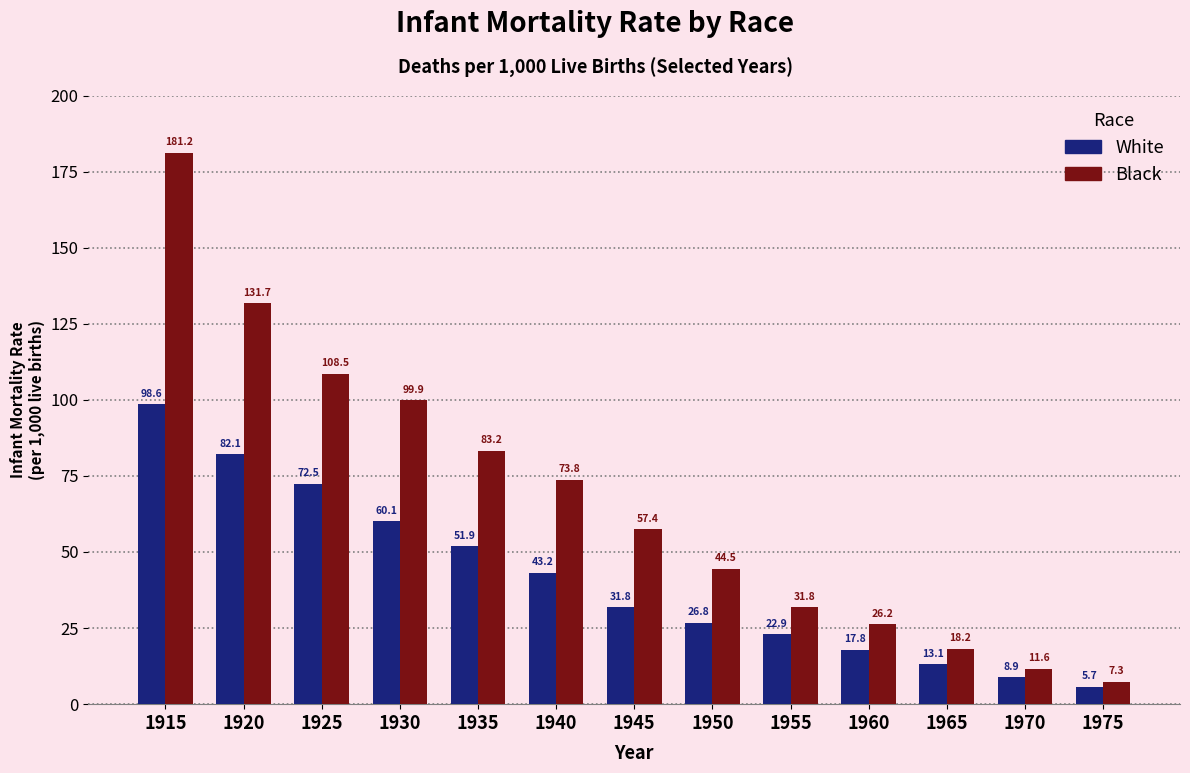

What is the minimum value shown in the chart?

5.7